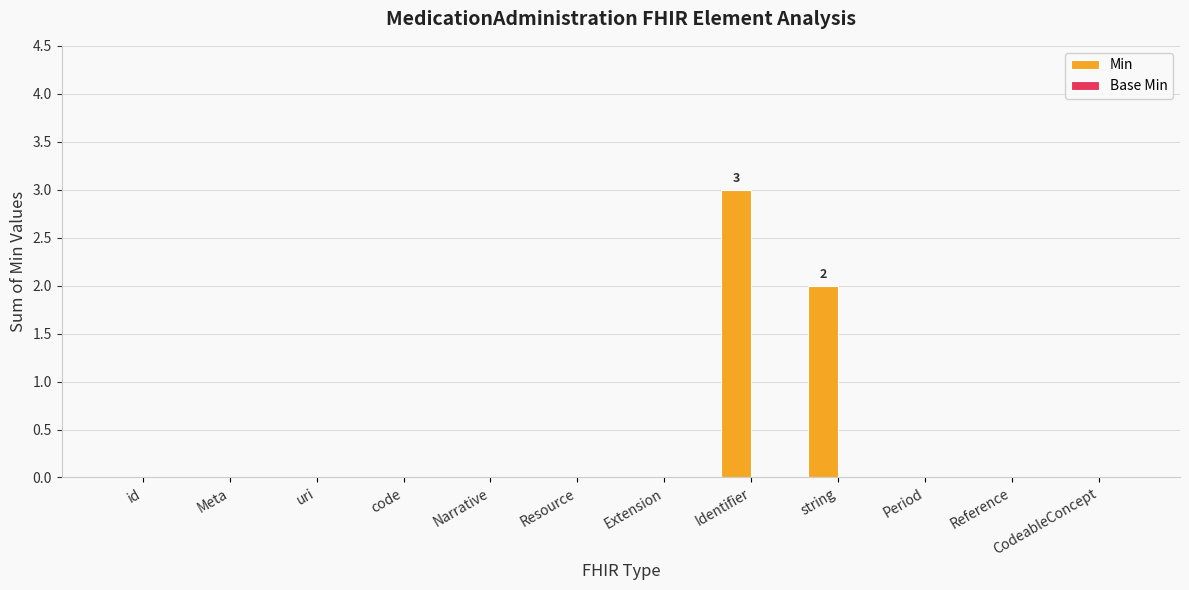

Which label corresponds to the largest value in the chart?

Identifier